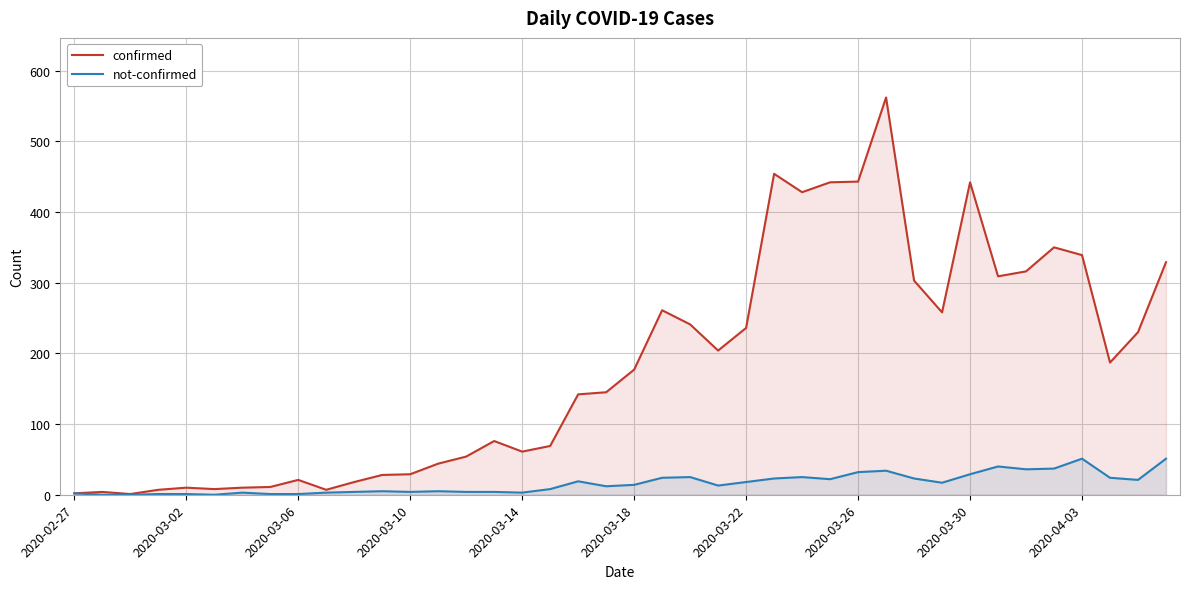

What is the difference between the maximum and minimum values in the not-confirmed series?

51